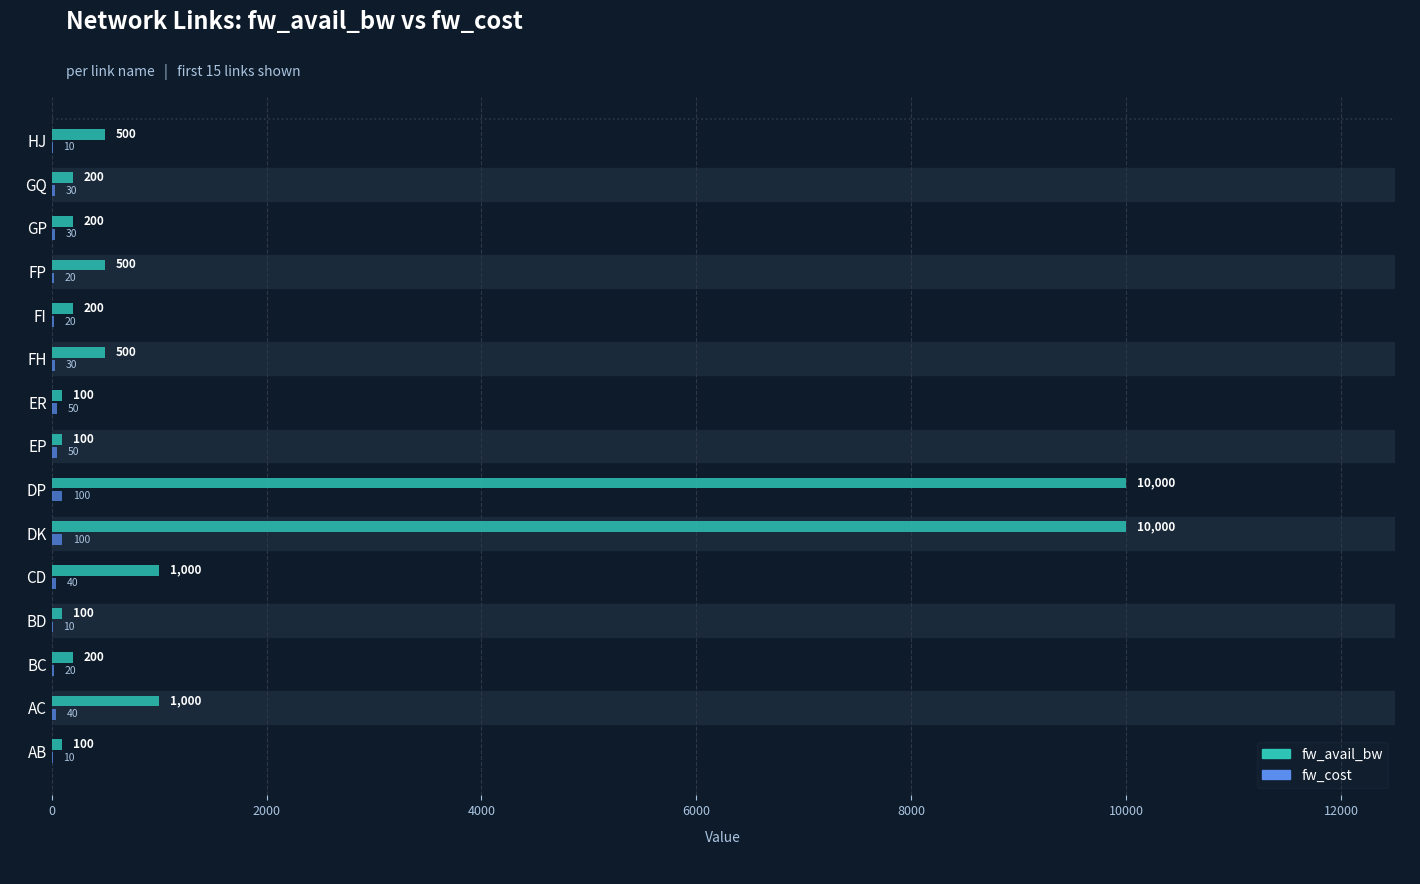

What is the total value across all series at GP?

230